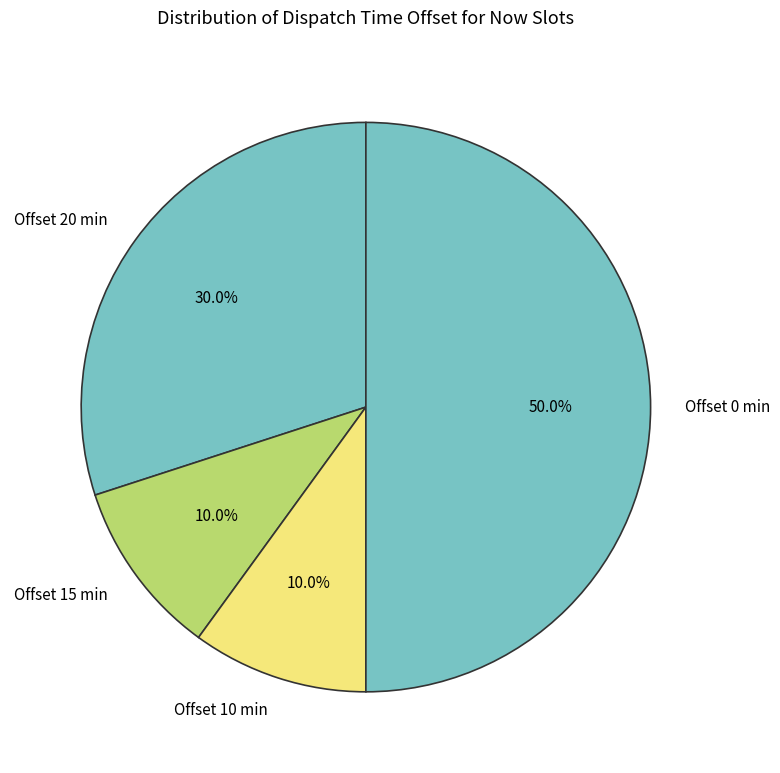

What is the largest slice in the pie chart?

Offset 0 min